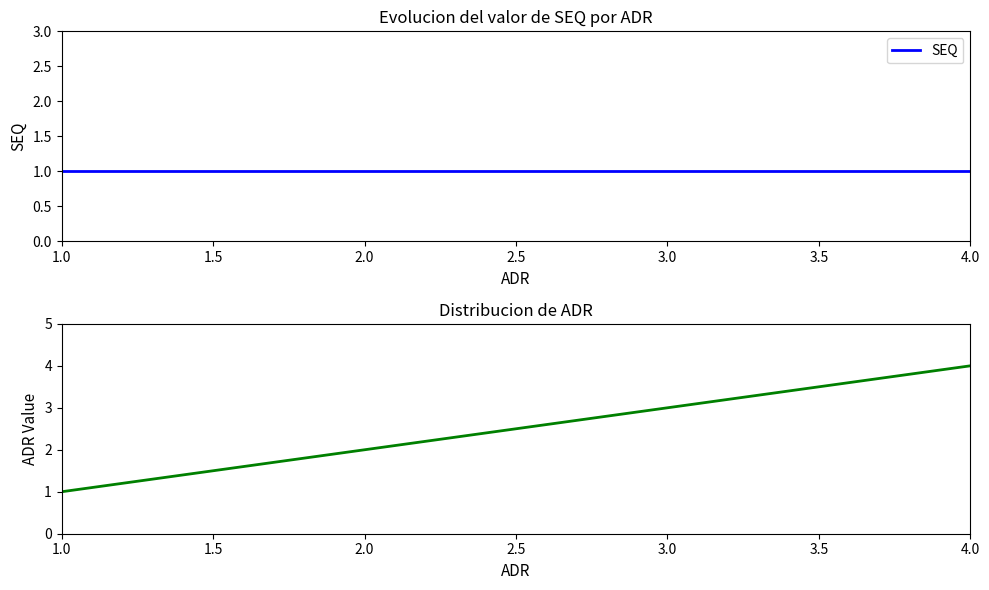

True or false: SEQ and ADR cross at least once.

False